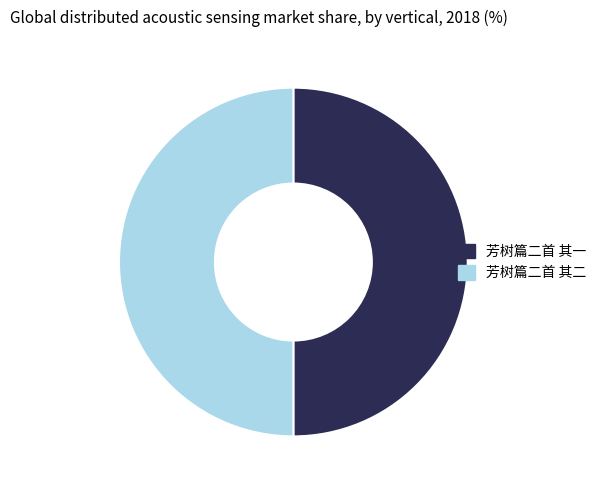

What is the ratio of the value at 芳树篇二首 其一 to the value at 芳树篇二首 其二?

1.0